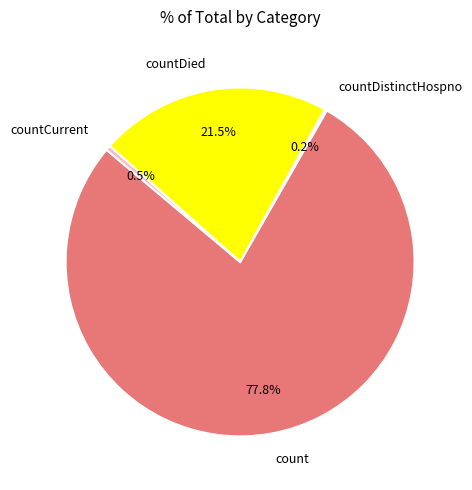

Which slice is the largest?

count